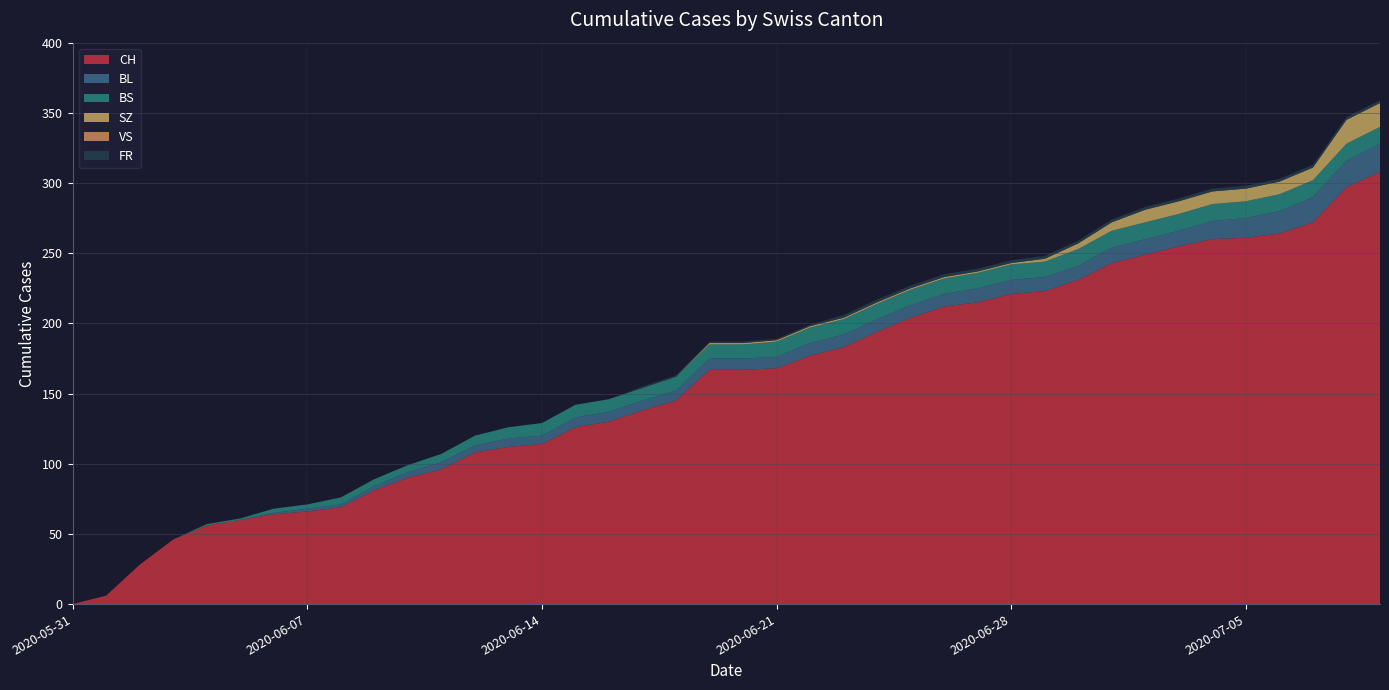

Reading left to right, extract all data points from this chart.

CH: 2020-05-31=0	2020-06-01=6	2020-06-02=28	2020-06-03=46	2020-06-04=56	2020-06-05=60	2020-06-06=64	2020-06-07=66	2020-06-08=69	2020-06-09=81	2020-06-10=90	2020-06-11=96	2020-06-12=108	2020-06-13=112	2020-06-14=114	2020-06-15=126	2020-06-16=130	2020-06-17=138	2020-06-18=145	2020-06-19=167	2020-06-20=167	2020-06-21=168	2020-06-22=177	2020-06-23=183	2020-06-24=194	2020-06-25=204	2020-06-26=212	2020-06-27=215	2020-06-28=221	2020-06-29=223	2020-06-30=231	2020-07-01=243	2020-07-02=249	2020-07-03=255	2020-07-04=260	2020-07-05=261	2020-07-06=264	2020-07-07=272	2020-07-08=297	2020-07-09=308
BL: 2020-05-31=0	2020-06-01=0	2020-06-02=0	2020-06-03=0	2020-06-04=0	2020-06-05=0	2020-06-06=1	2020-06-07=2	2020-06-08=2	2020-06-09=3	2020-06-10=4	2020-06-11=5	2020-06-12=5	2020-06-13=6	2020-06-14=6	2020-06-15=7	2020-06-16=7	2020-06-17=7	2020-06-18=7	2020-06-19=8	2020-06-20=8	2020-06-21=8	2020-06-22=9	2020-06-23=9	2020-06-24=9	2020-06-25=9	2020-06-26=9	2020-06-27=10	2020-06-28=10	2020-06-29=10	2020-06-30=10	2020-07-01=11	2020-07-02=11	2020-07-03=11	2020-07-04=13	2020-07-05=14	2020-07-06=16	2020-07-07=18	2020-07-08=19	2020-07-09=20
BS: 2020-05-31=0	2020-06-01=0	2020-06-02=0	2020-06-03=0	2020-06-04=1	2020-06-05=1	2020-06-06=3	2020-06-07=3	2020-06-08=5	2020-06-09=5	2020-06-10=5	2020-06-11=6	2020-06-12=7	2020-06-13=8	2020-06-14=9	2020-06-15=9	2020-06-16=9	2020-06-17=9	2020-06-18=10	2020-06-19=10	2020-06-20=10	2020-06-21=11	2020-06-22=11	2020-06-23=11	2020-06-24=11	2020-06-25=11	2020-06-26=11	2020-06-27=11	2020-06-28=11	2020-06-29=11	2020-06-30=12	2020-07-01=12	2020-07-02=12	2020-07-03=12	2020-07-04=12	2020-07-05=12	2020-07-06=12	2020-07-07=12	2020-07-08=12	2020-07-09=12
SZ: 2020-05-31=0	2020-06-01=0	2020-06-02=0	2020-06-03=0	2020-06-04=0	2020-06-05=0	2020-06-06=0	2020-06-07=0	2020-06-08=0	2020-06-09=0	2020-06-10=0	2020-06-11=0	2020-06-12=0	2020-06-13=0	2020-06-14=0	2020-06-15=0	2020-06-16=0	2020-06-17=0	2020-06-18=0	2020-06-19=1	2020-06-20=1	2020-06-21=1	2020-06-22=1	2020-06-23=1	2020-06-24=1	2020-06-25=1	2020-06-26=1	2020-06-27=1	2020-06-28=1	2020-06-29=2	2020-06-30=4	2020-07-01=6	2020-07-02=9	2020-07-03=9	2020-07-04=9	2020-07-05=9	2020-07-06=9	2020-07-07=9	2020-07-08=17	2020-07-09=17
VS: 2020-05-31=0	2020-06-01=0	2020-06-02=0	2020-06-03=0	2020-06-04=0	2020-06-05=0	2020-06-06=0	2020-06-07=0	2020-06-08=0	2020-06-09=0	2020-06-10=0	2020-06-11=0	2020-06-12=0	2020-06-13=0	2020-06-14=0	2020-06-15=0	2020-06-16=0	2020-06-17=0	2020-06-18=0	2020-06-19=0	2020-06-20=0	2020-06-21=0	2020-06-22=0	2020-06-23=0	2020-06-24=0	2020-06-25=0	2020-06-26=0	2020-06-27=0	2020-06-28=0	2020-06-29=0	2020-06-30=0	2020-07-01=0	2020-07-02=0	2020-07-03=0	2020-07-04=0	2020-07-05=0	2020-07-06=0	2020-07-07=0	2020-07-08=0	2020-07-09=0
FR: 2020-05-31=0	2020-06-01=0	2020-06-02=0	2020-06-03=0	2020-06-04=0	2020-06-05=0	2020-06-06=0	2020-06-07=0	2020-06-08=0	2020-06-09=0	2020-06-10=0	2020-06-11=0	2020-06-12=0	2020-06-13=0	2020-06-14=0	2020-06-15=0	2020-06-16=0	2020-06-17=1	2020-06-18=1	2020-06-19=1	2020-06-20=1	2020-06-21=1	2020-06-22=1	2020-06-23=2	2020-06-24=2	2020-06-25=2	2020-06-26=2	2020-06-27=2	2020-06-28=2	2020-06-29=2	2020-06-30=2	2020-07-01=2	2020-07-02=2	2020-07-03=2	2020-07-04=2	2020-07-05=2	2020-07-06=2	2020-07-07=2	2020-07-08=2	2020-07-09=2